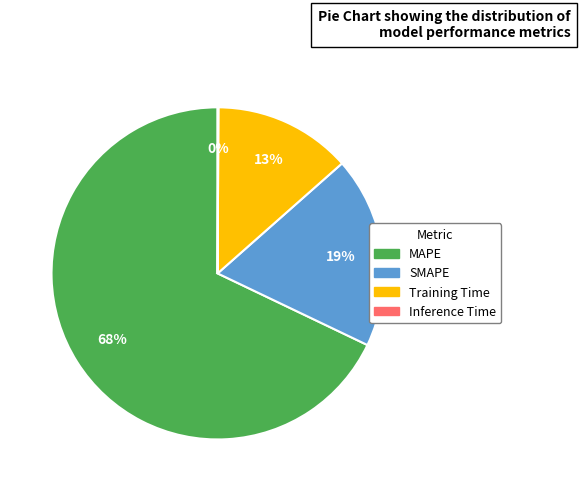

Is MAPE the majority of the pie?

Yes